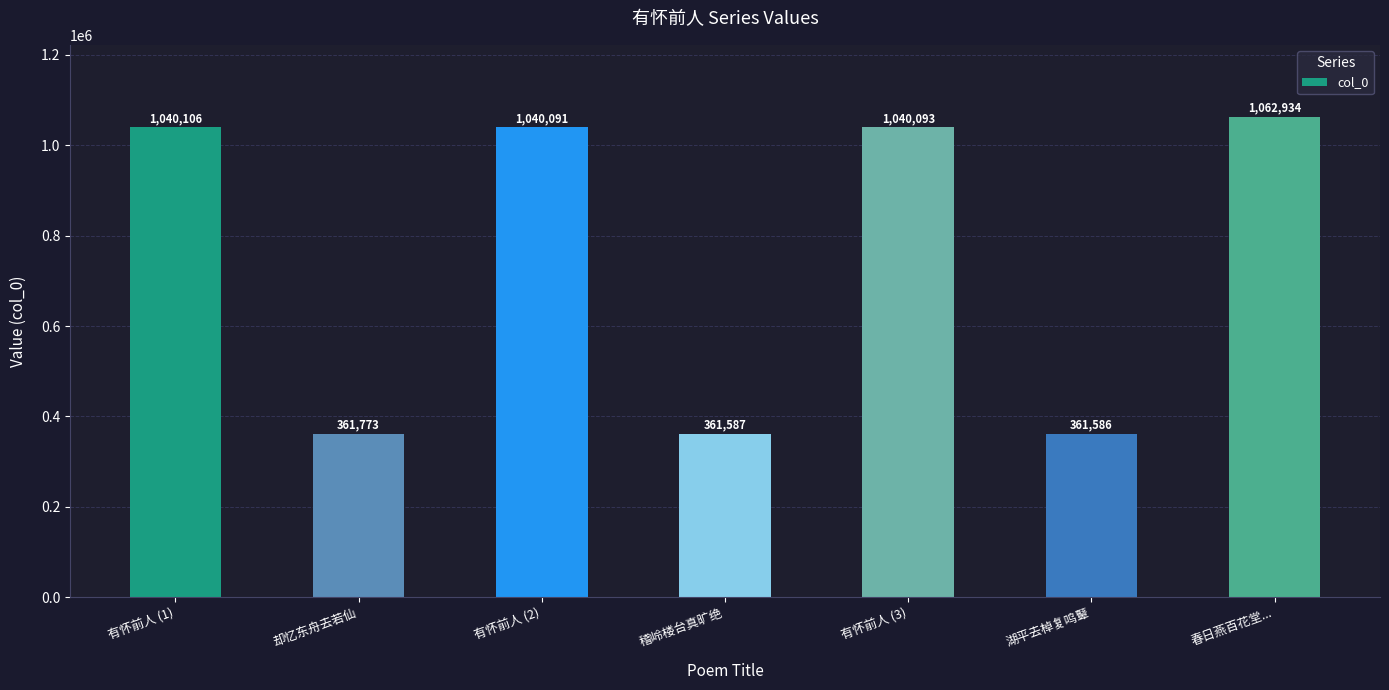

What is the sum of all values?

5268170